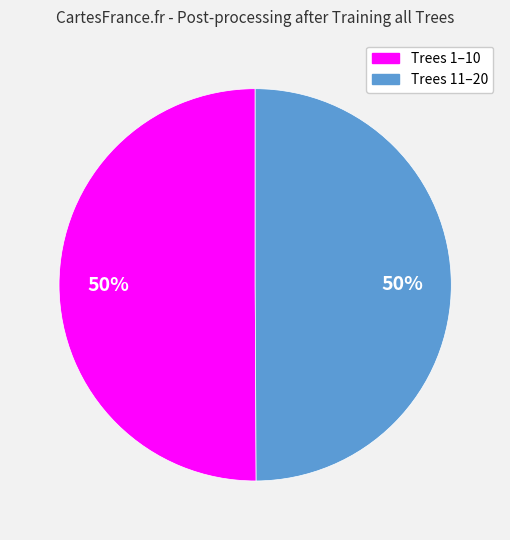

To the nearest percent, what is the average slice percentage?

50%